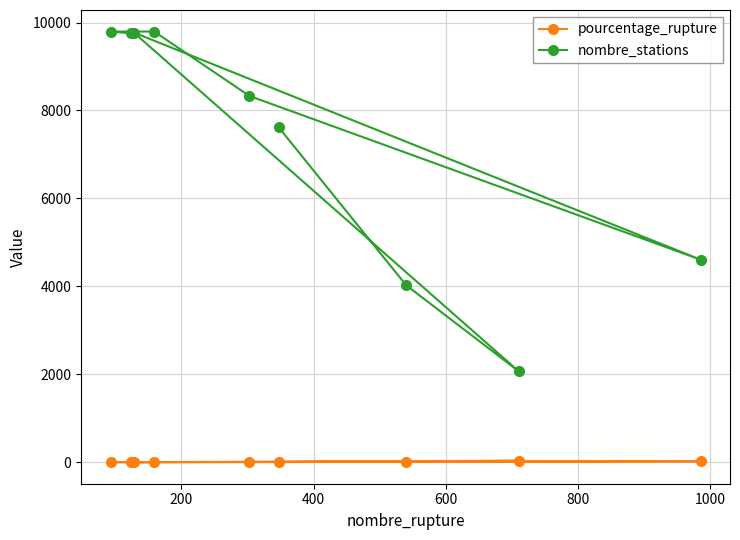

Which series has the largest total across all categories?

nombre_stations